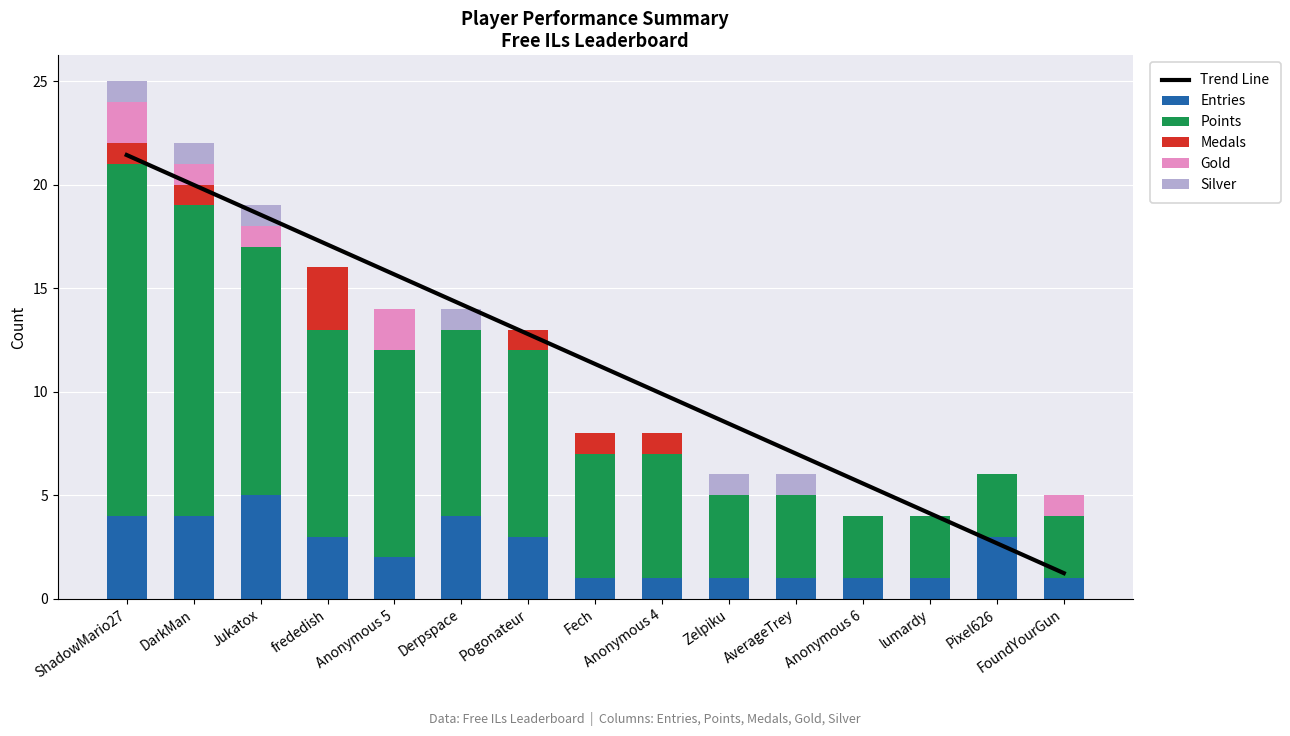

What is the sum of the Entries values at lumardy and Derpspace?

5